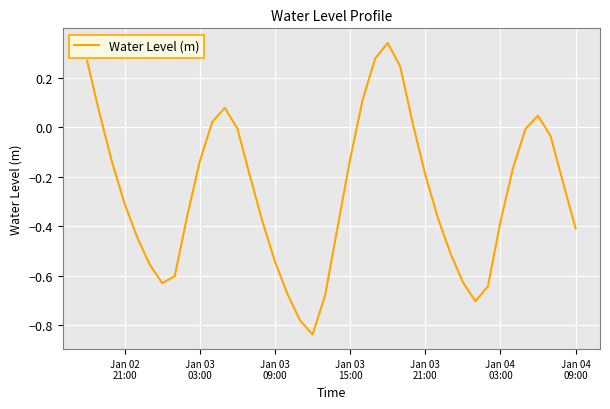

What is the difference between the maximum and minimum values?

1.2